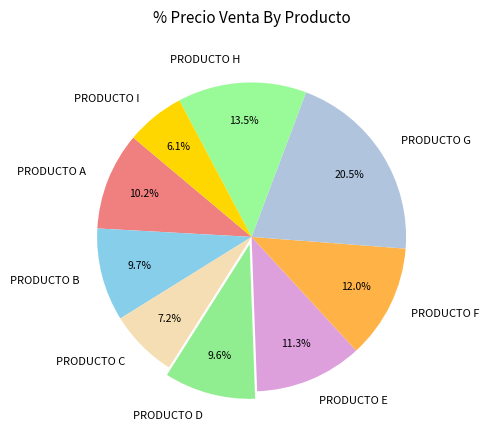

Between PRODUCTO D and PRODUCTO E, which is larger?

PRODUCTO E